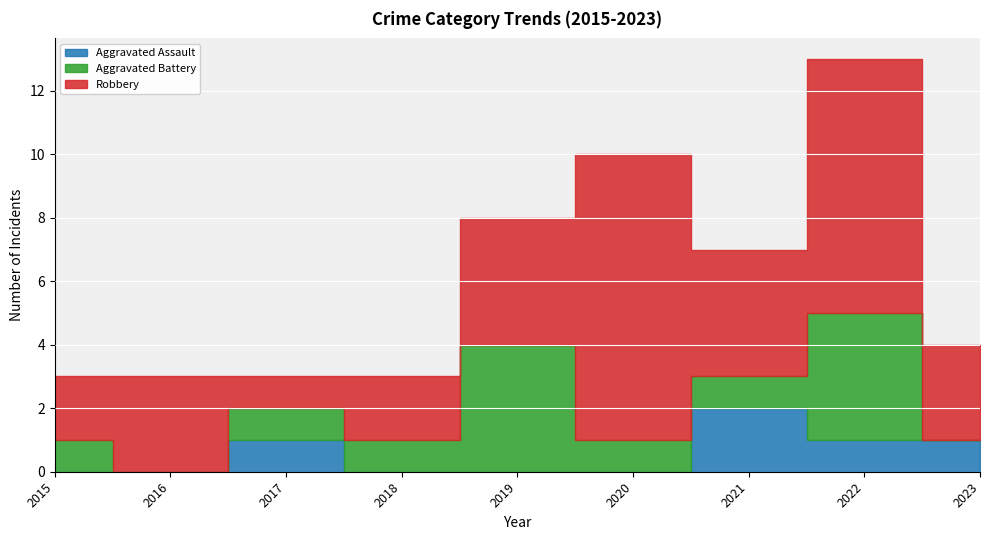

What is the average value of the Aggravated Battery series?

1